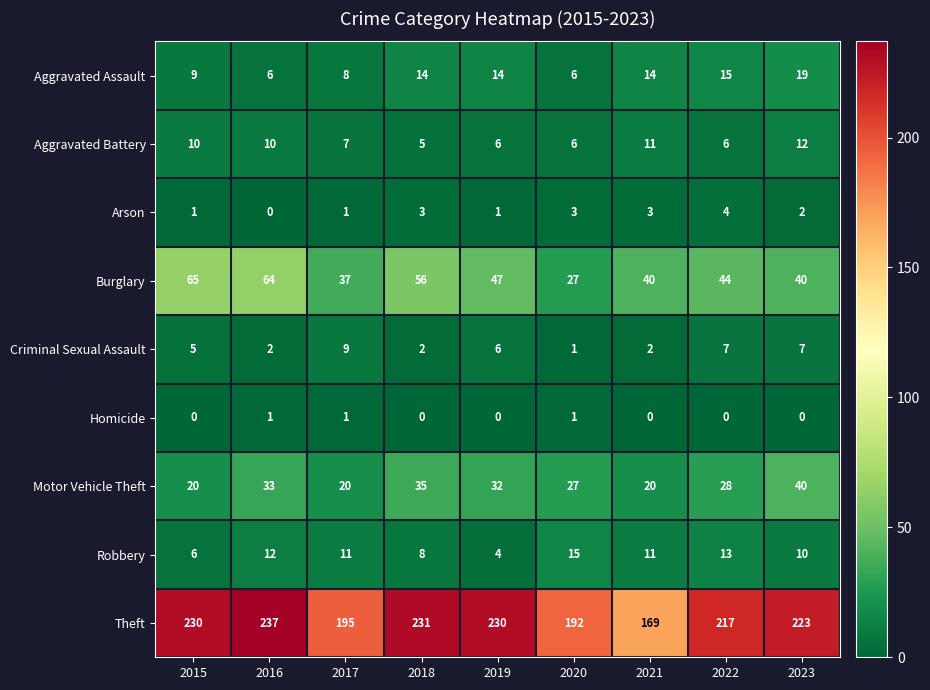

Rank the series by their maximum value, from lowest to highest.

Homicide, Arson, Criminal Sexual Assault, Aggravated Battery, Robbery, Aggravated Assault, Motor Vehicle Theft, Burglary, Theft